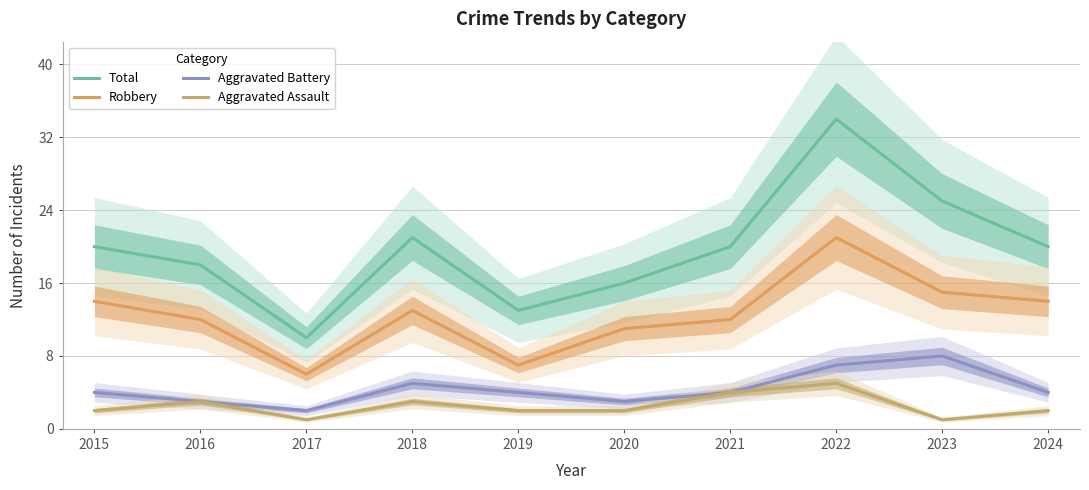

What is the maximum value for Aggravated Battery?

8